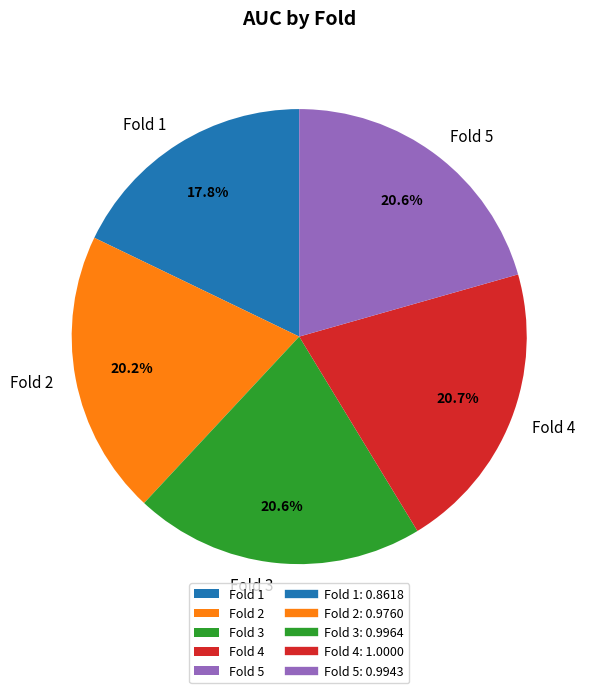

The Fold 3 slice represents 9% of the pie. True or false?

False